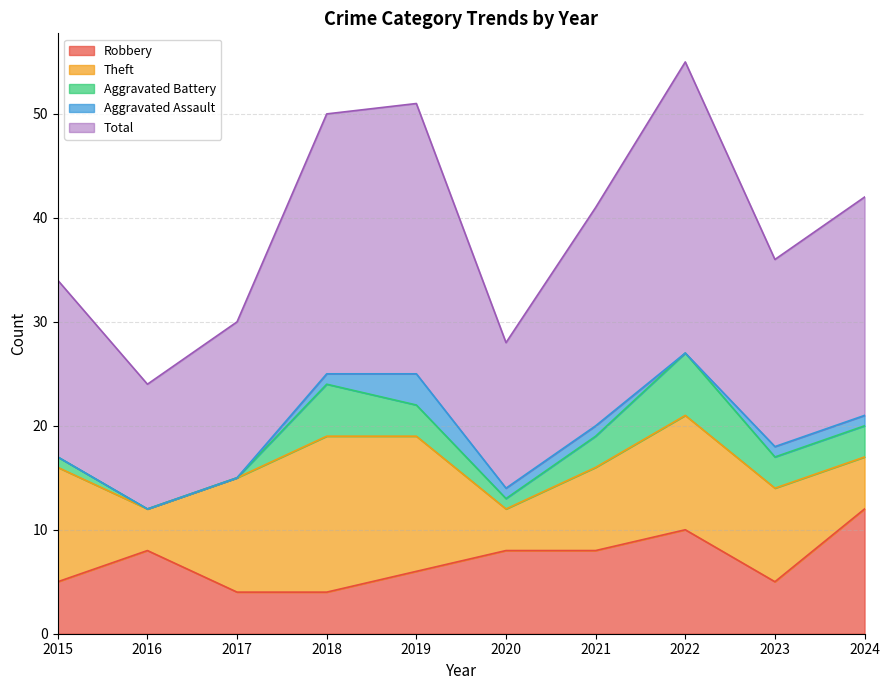

What is the total value across all series at 2022?

55